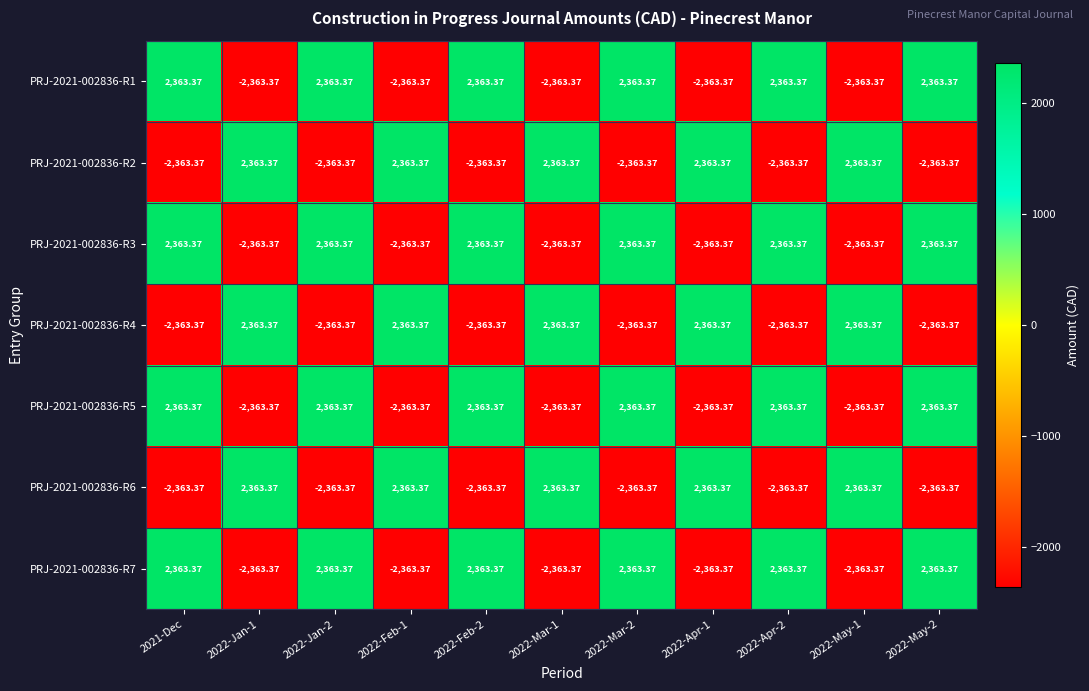

Which has a higher value, 2022-Apr-2 or 2022-Feb-1?

2022-Apr-2